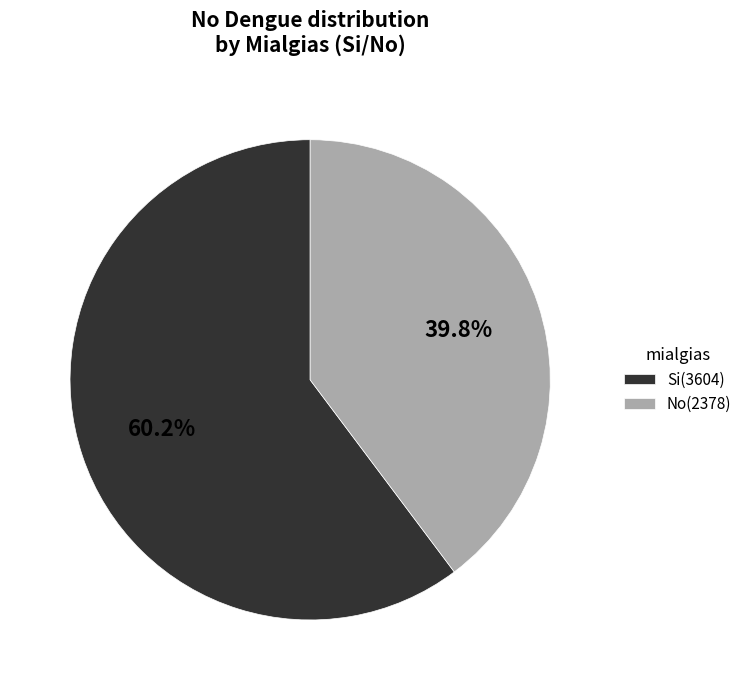

Is it true that No is 40% of the pie?

True